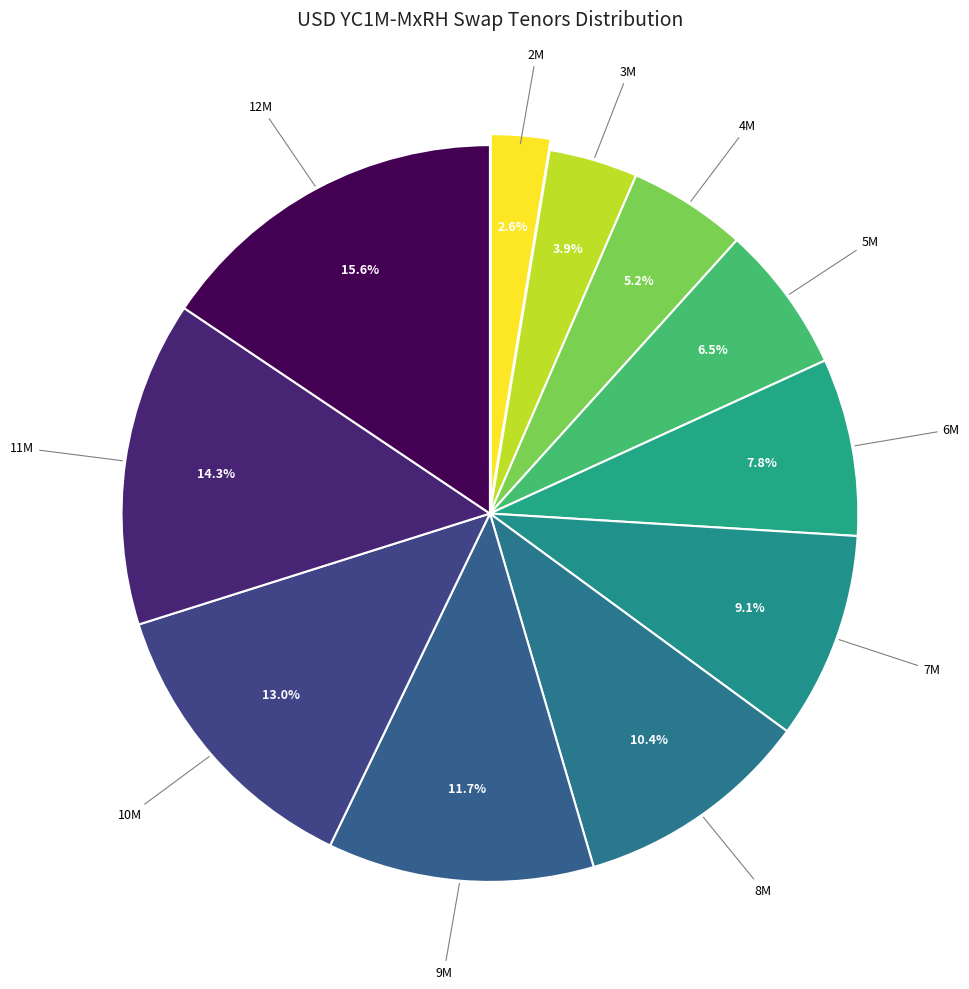

What percentage is NOT represented by 3M?

96.1%